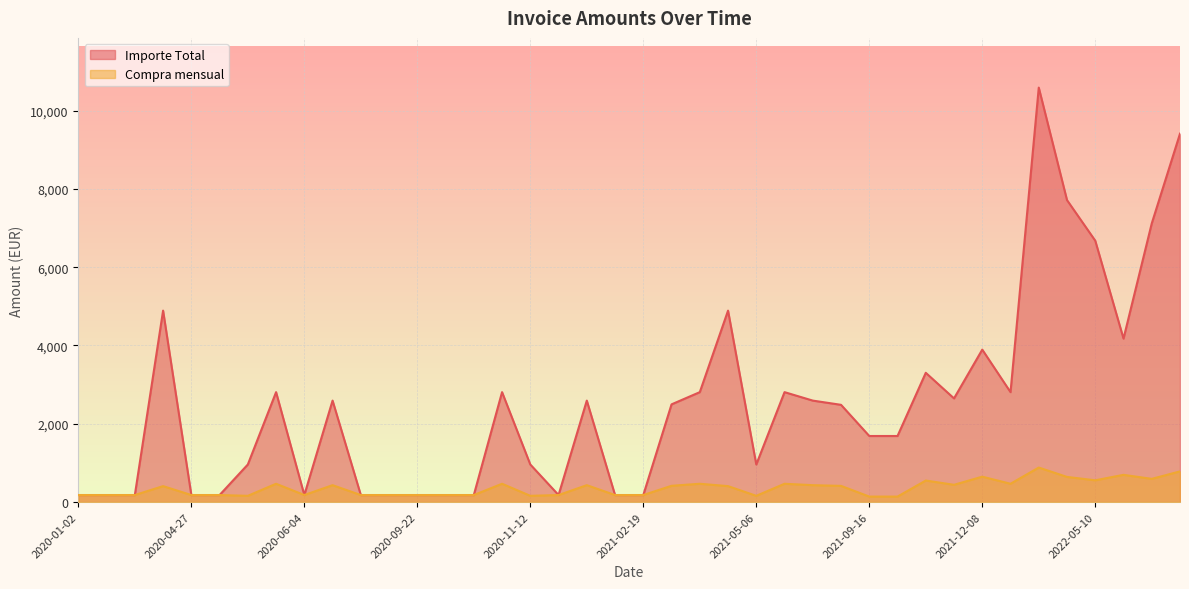

What is the difference between the maximum and minimum values in the Compra mensual series?

741.5